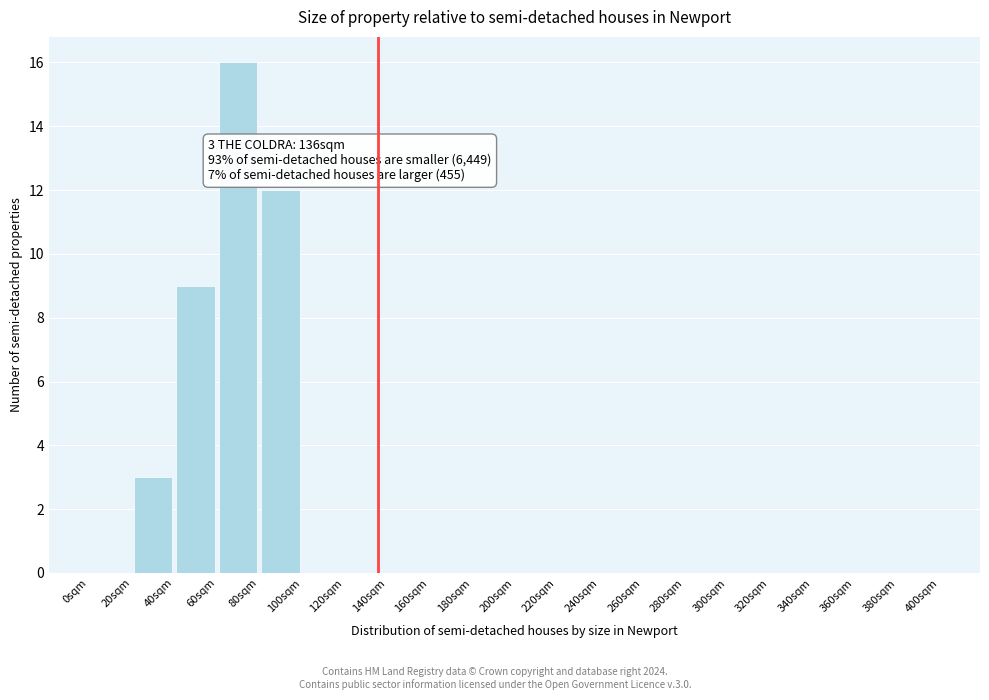

Over which range of the x-axis is the bar tallest?

60 to 80